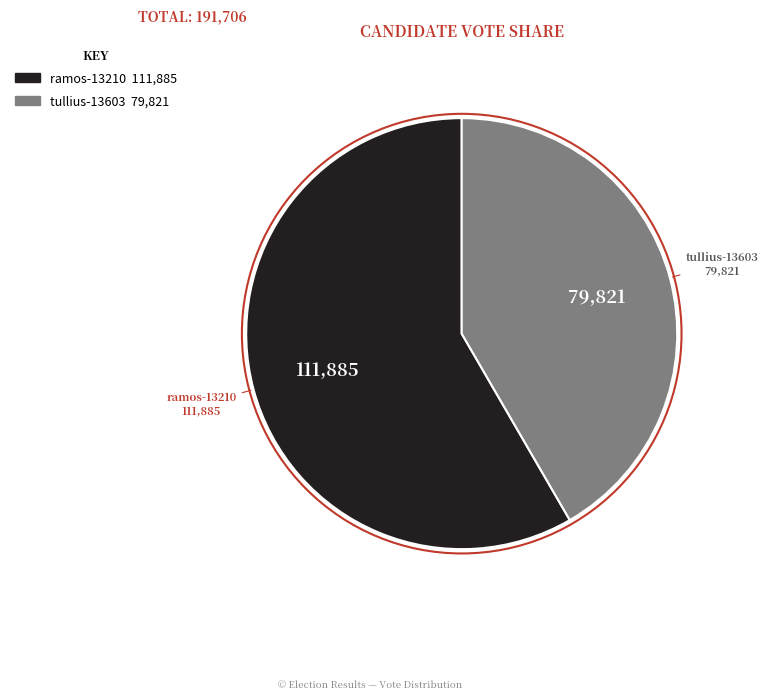

True or false: ramos-13210 accounts for 49% of the total.

False